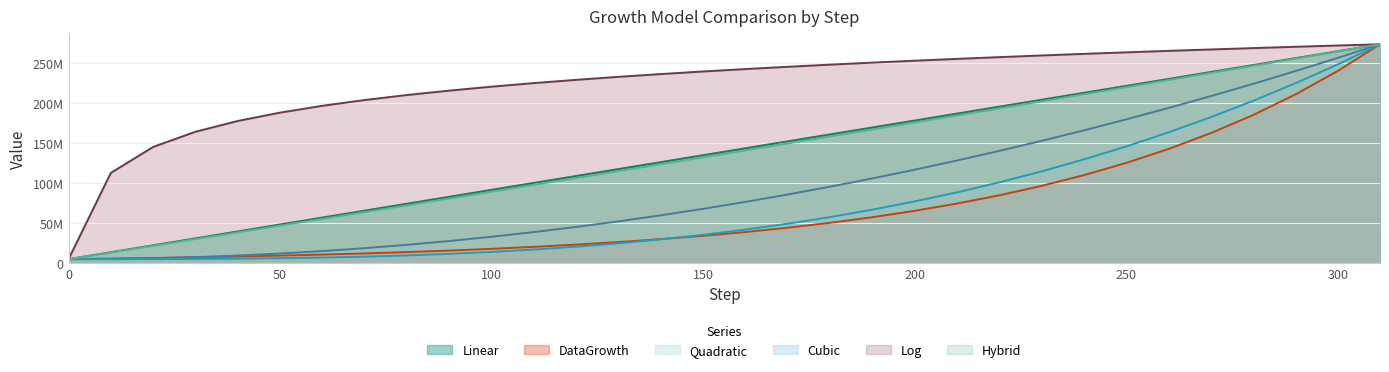

Reading right to left, extract all data points from this chart.

Linear: 273042462.0	264389640.3	255736818.5	247083996.8	238431175.0	229778353.3	221125531.5	212472709.8	203819888.1	195167066.3	186514244.6	177861422.8	169208601.1	160555779.4	151902957.6	143250135.9	134597314.1	125944492.4	117291670.6	108638848.9	99986027.2	91333205.4	82680383.7	74027561.9	65374740.2	56721918.5	48069096.7	39416275.0	30763453.2	22110631.5	13457809.7	4804988.0
DataGrowth: 273042462.0	239680220.2	210394411.0	184686947.1	162120601.5	142311570.0	124922944.9	109658983.9	96260080.7	84498349.3	74173748.7	65110680.2	57155000.9	50171402.3	44041108.7	38659857.4	33936125.0	29789571.4	26149672.8	22954522.5	20149778.0	17687736.9	15526525.2	13629385.6	11964051.7	10502200.0	9218967.6	8092529.5	7103727.5	6235744.3	5473817.4	4804988.0
Quadratic: 273042462.0	256015941.8	239547668.2	223637641.1	208285860.6	193492326.6	179257039.2	165579998.4	152461204.2	139900656.5	127898355.4	116454300.8	105568492.8	95240931.4	85471616.5	76260548.2	67607726.4	59513151.3	51976822.7	44998740.6	38578905.1	32717316.2	27413973.8	22668878.0	18482028.8	14853426.2	11783070.0	9270960.5	7317097.5	5921481.1	5084111.3	4804988.0
Cubic: 273042462.0	247912362.6	224402979.1	202460287.6	182030264.1	163058884.9	145492126.1	129275963.8	114356374.2	100679333.4	88190817.5	76836802.7	66563265.1	57316180.9	49041526.2	41685277.1	35193409.8	29511900.4	24586725.1	20363860.0	16789281.2	13808964.8	11368887.1	9415024.1	7893352.1	6749847.0	5930485.1	5381242.5	5048095.4	4877019.8	4813992.0	4804988.0
Log: 273042462.0	271509236.4	269924027.3	268283185.7	266582664.1	264817956.9	262984028.1	261075224.7	259085171.6	257006643.2	254831405.0	252550016.4	250151583.5	247623444.0	244950762.9	242116004.7	239098235.7	235872184.9	232406956.2	228664224.0	224595642.5	220139015.7	215212443.3	209705004.0	203461184.2	196253223.3	187728015.0	177294003.3	163842222.6	144883002.6	112472001.9	4804988.0
Hybrid: 273042462.0	264054692.3	255089252.5	246146142.5	237225362.5	228326912.2	219450791.9	210597001.4	201765540.7	192956409.9	184169609.0	175405138.0	166662996.8	157943185.4	149245704.0	140570552.4	131917730.6	123287238.7	114679076.7	106093244.6	97529742.3	88988569.9	80469727.3	71973214.6	63499031.7	55047178.8	46617655.6	38210462.4	29825599.0	21463065.5	13122861.8	4804988.0